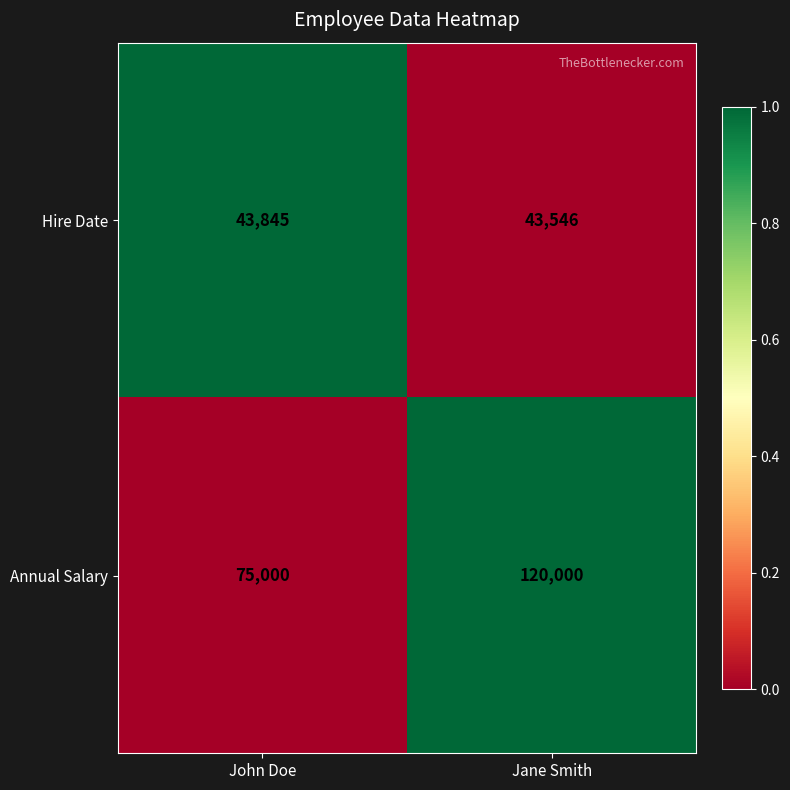

At which category is the sum across all series the highest?

Jane Smith